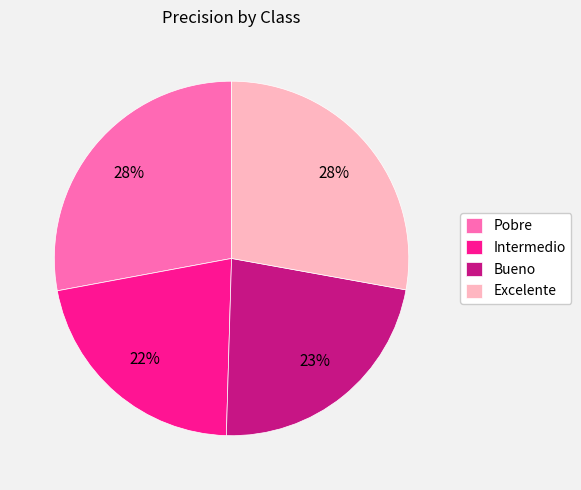

Which category has the smallest portion of the pie?

Intermedio